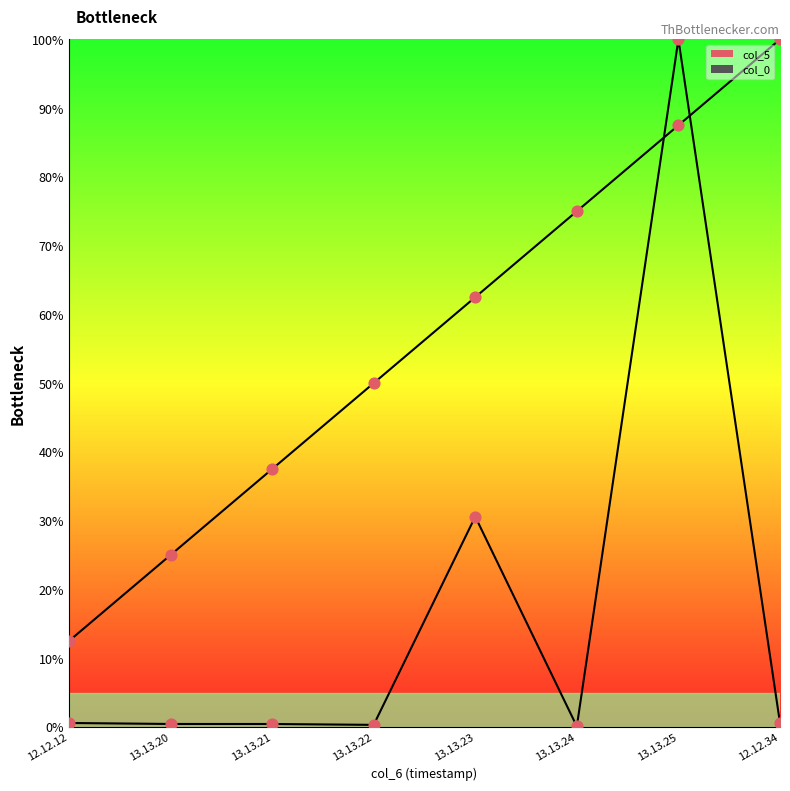

At which category is the sum across all series the highest?

13.13.25